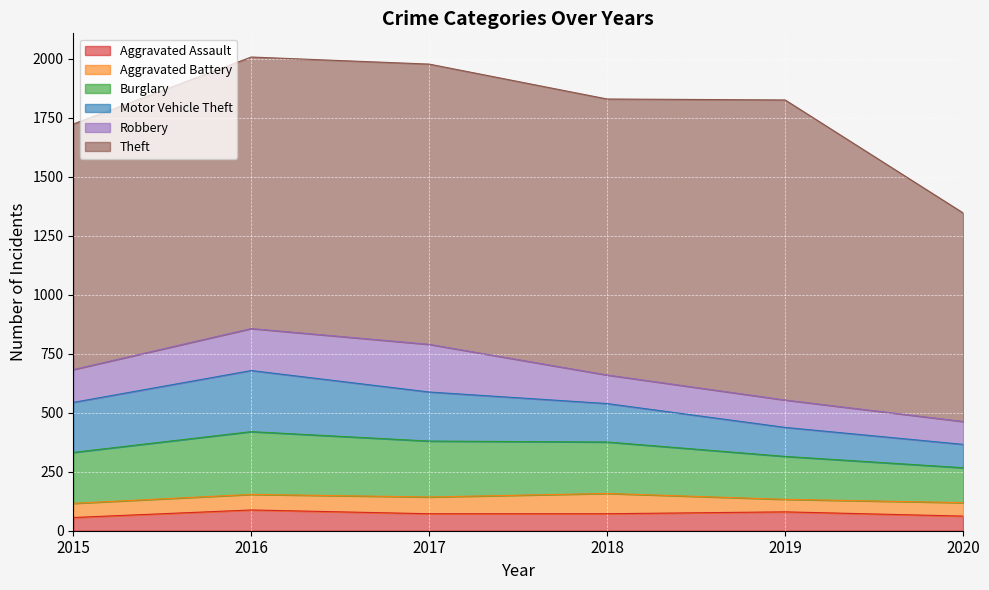

What is the sum of the Motor Vehicle Theft values at 2017 and 2016?

467